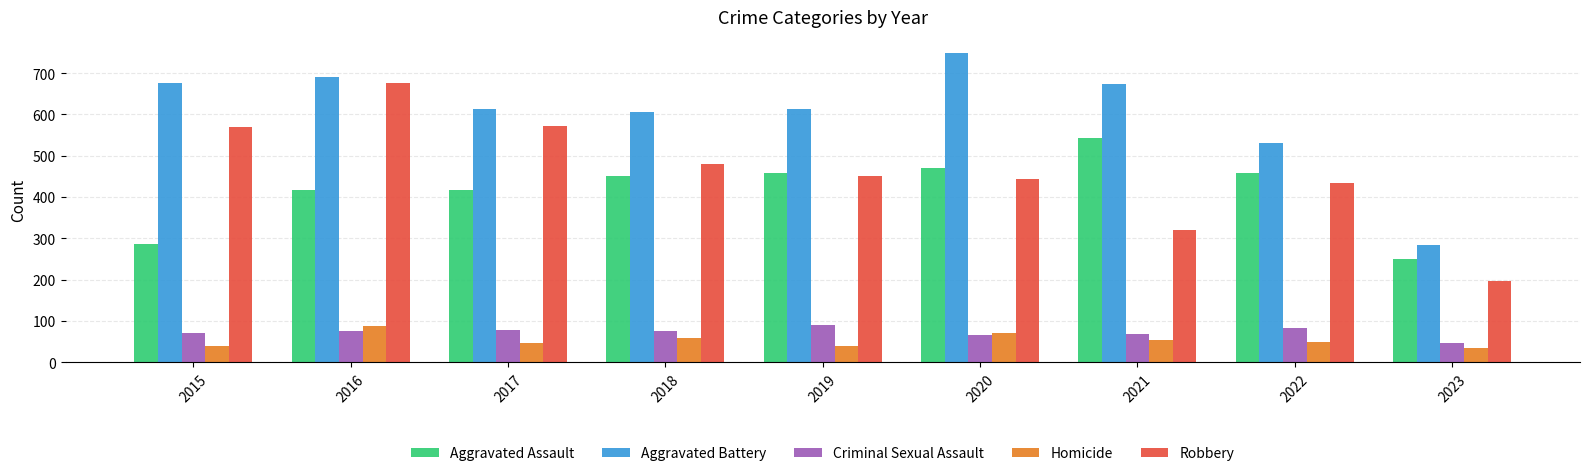

What is the maximum value for Robbery?

676